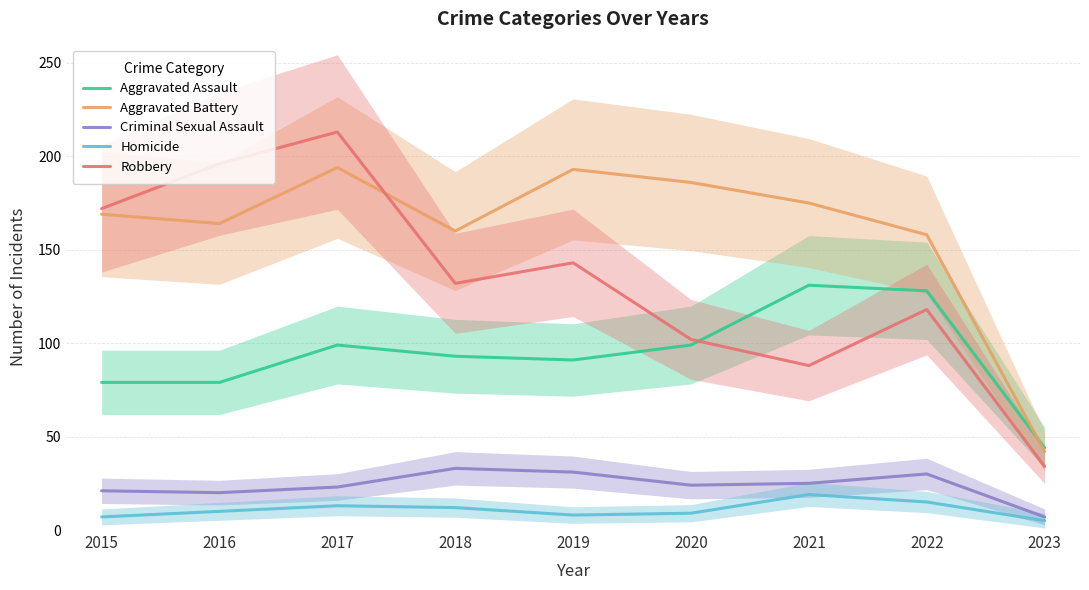

How many interior local valleys does the Homicide series have?

1